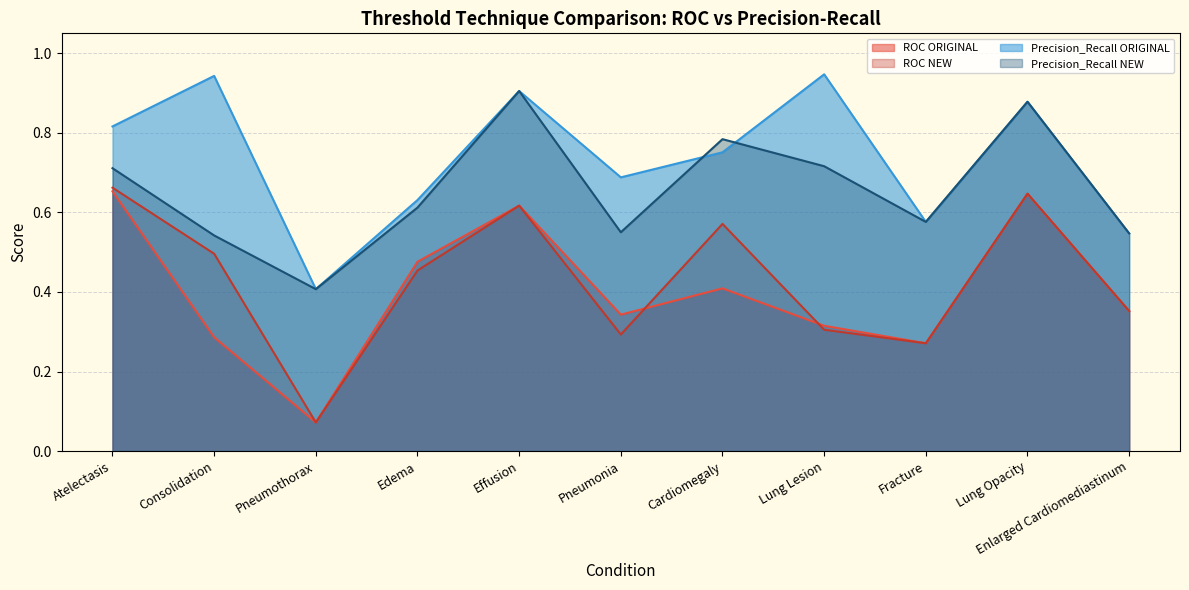

Reading right to left, transcribe all the data shown in this chart.

ROC ORIGINAL: 0.4	0.6	0.3	0.3	0.4	0.3	0.6	0.5	0.1	0.3	0.7
ROC NEW: 0.4	0.6	0.3	0.3	0.6	0.3	0.6	0.5	0.1	0.5	0.7
Precision_Recall ORIGINAL: 0.5	0.9	0.6	0.9	0.8	0.7	0.9	0.6	0.4	0.9	0.8
Precision_Recall NEW: 0.5	0.9	0.6	0.7	0.8	0.6	0.9	0.6	0.4	0.5	0.7